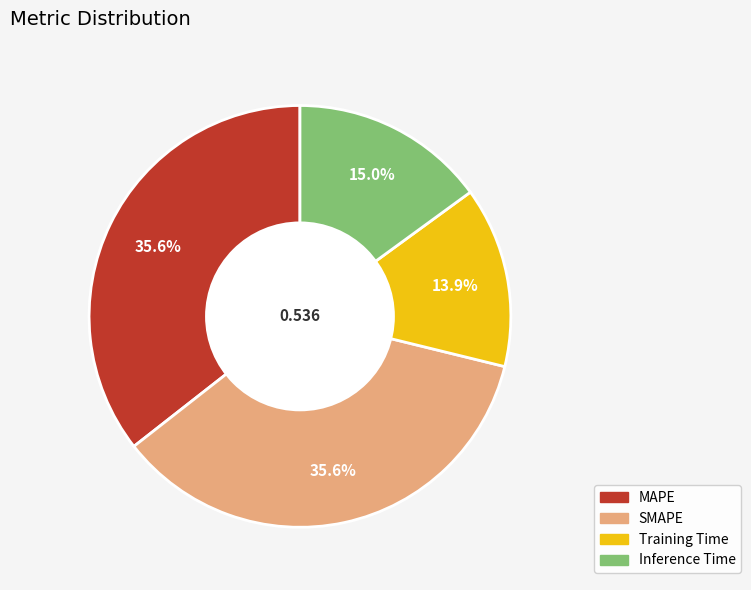

Is SMAPE the majority of the pie?

No